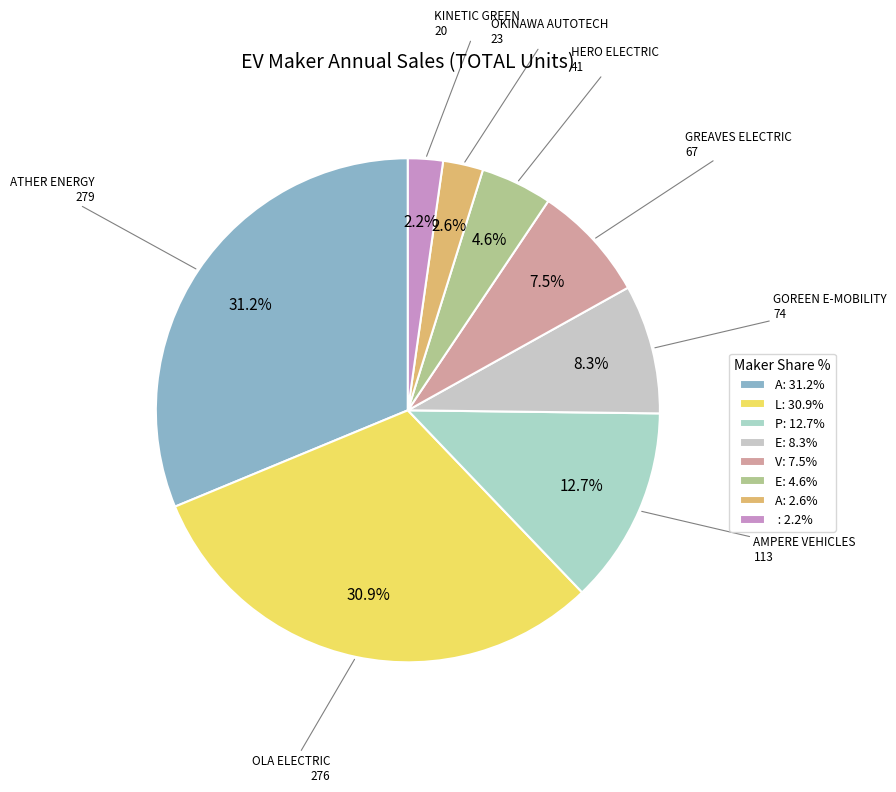

To the nearest percent, what is the difference between the largest and smallest slice percentages?

29%